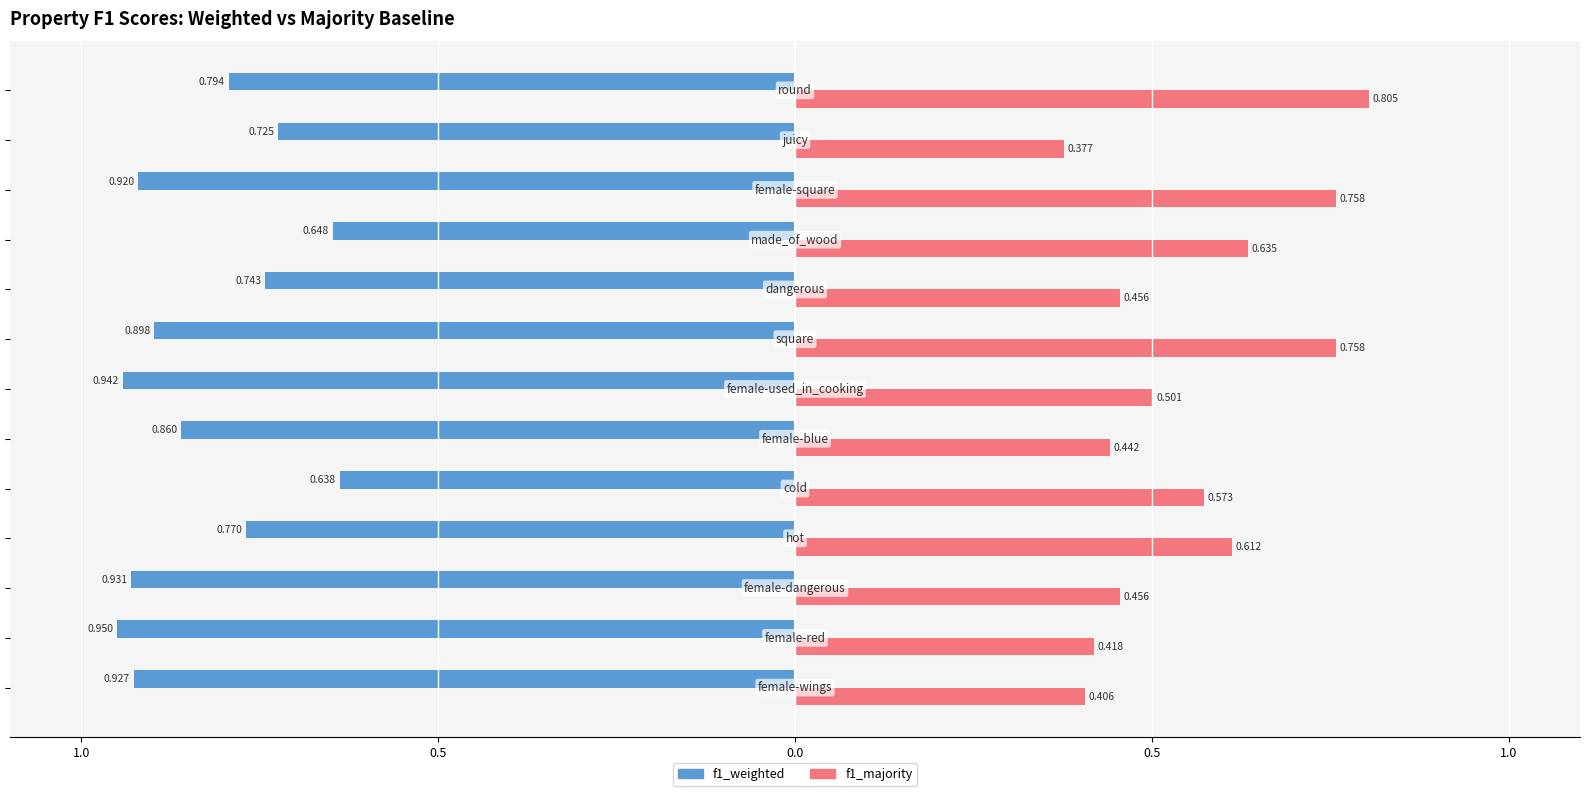

List the series in order of their peak value, lowest first.

f1_majority, f1_weighted